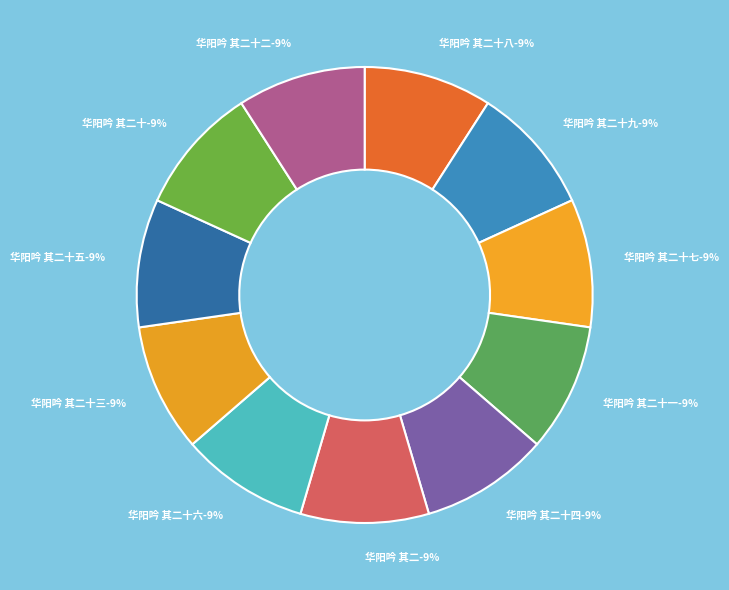

Which slice is the smallest?

华阳吟 其二十九